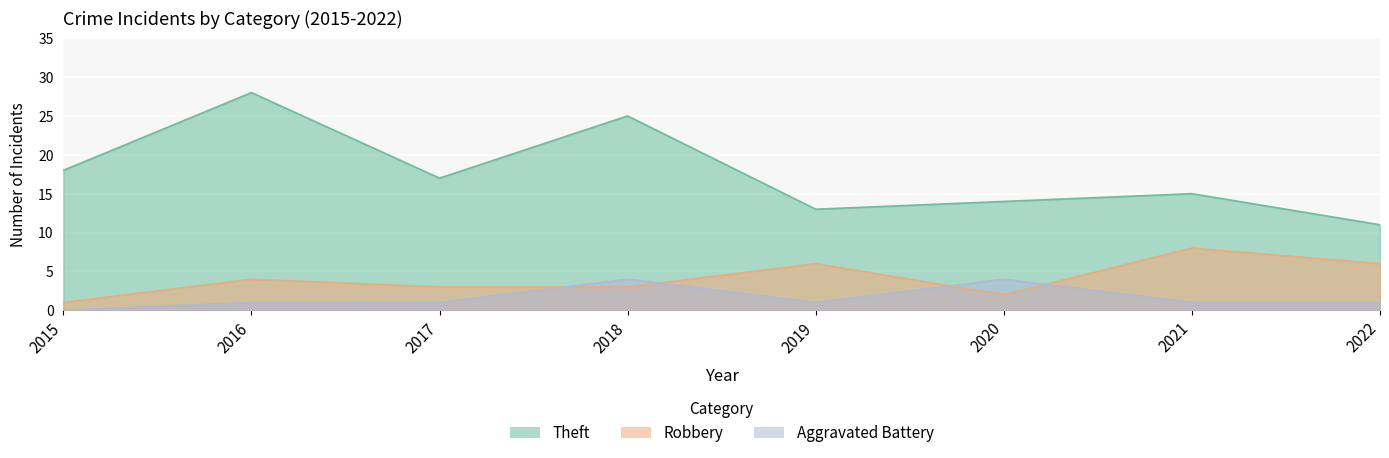

What is the average value of the Robbery series?

4